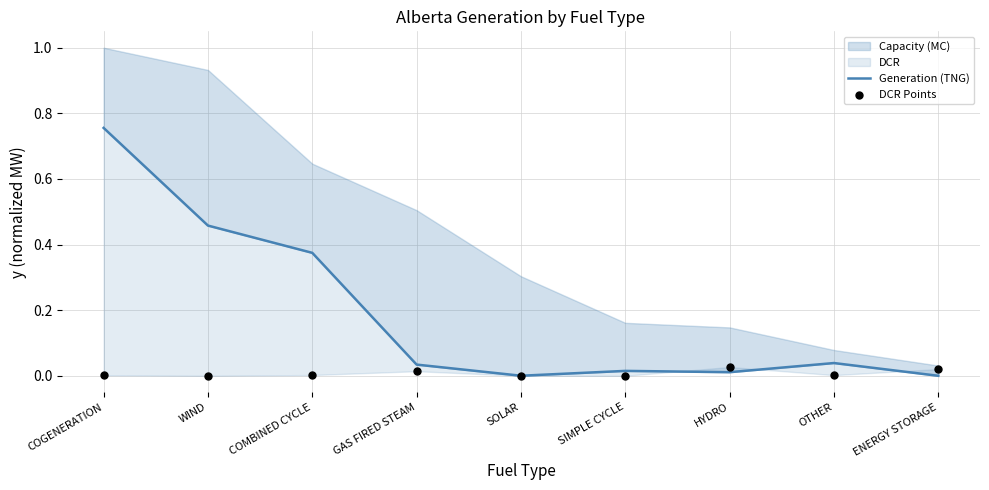

At how many categories does at least one series exceed 0?

9